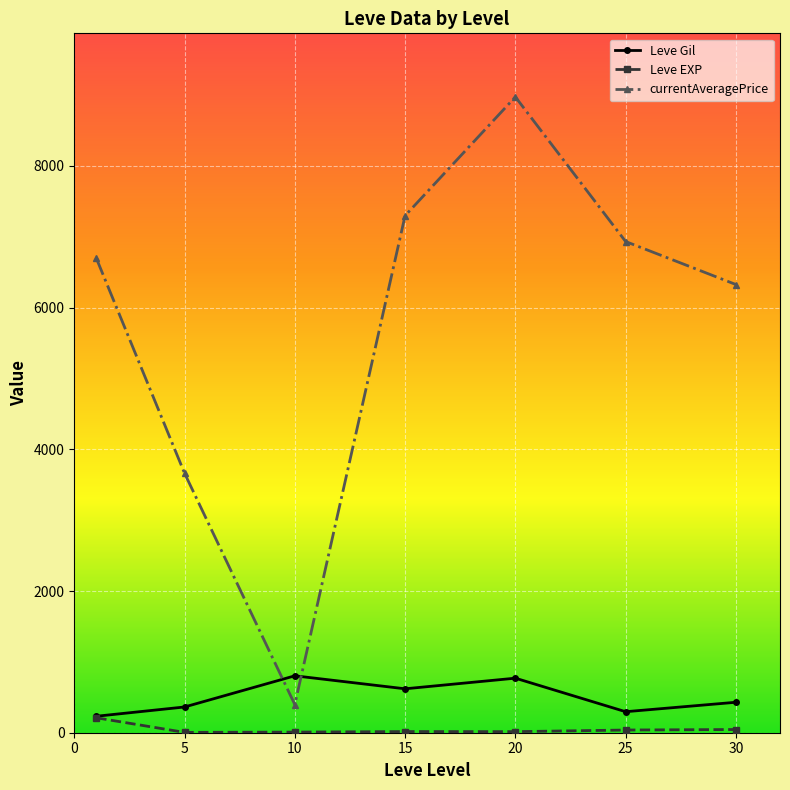

Does the chart display data point markers on the line(s)?

Yes